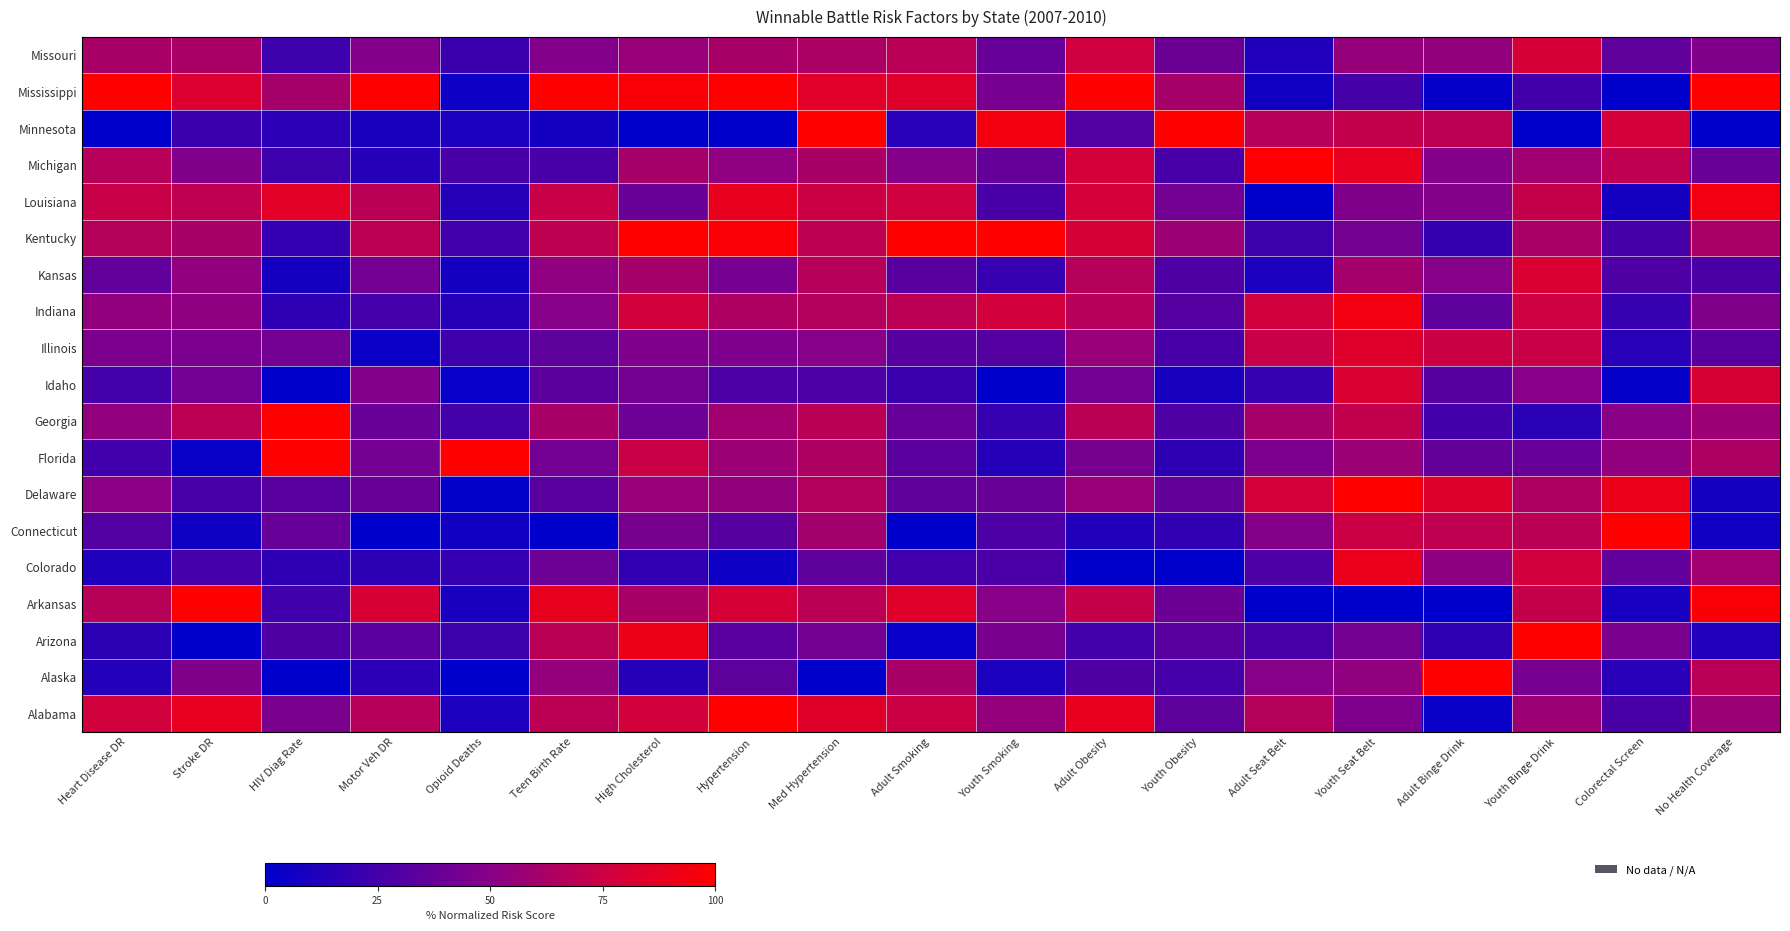

At which category is the sum across all series the highest?

Youth Seat Belt